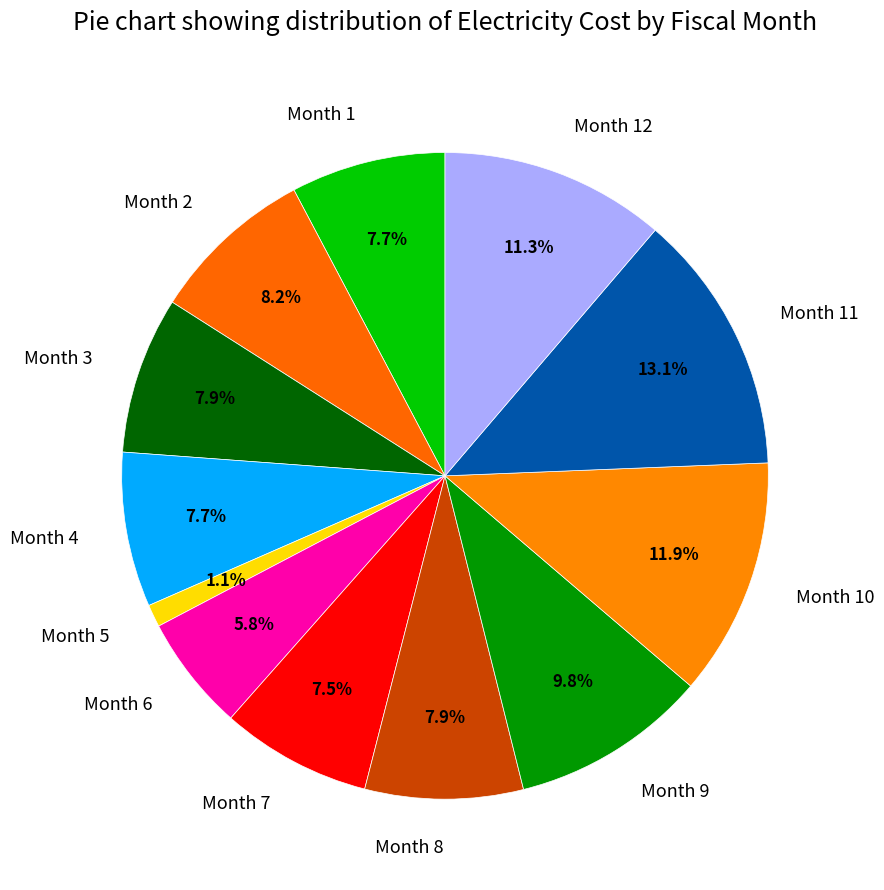

What percentage is NOT represented by Month 5?

98.9%